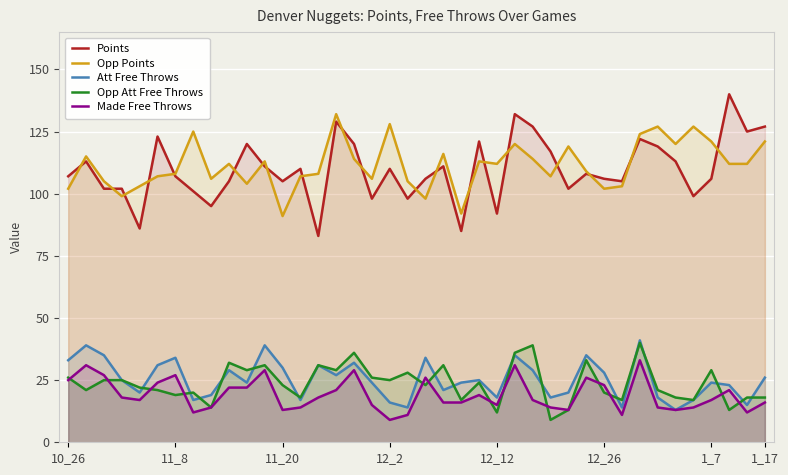

What is the spread (max minus min) of values at 20?

83